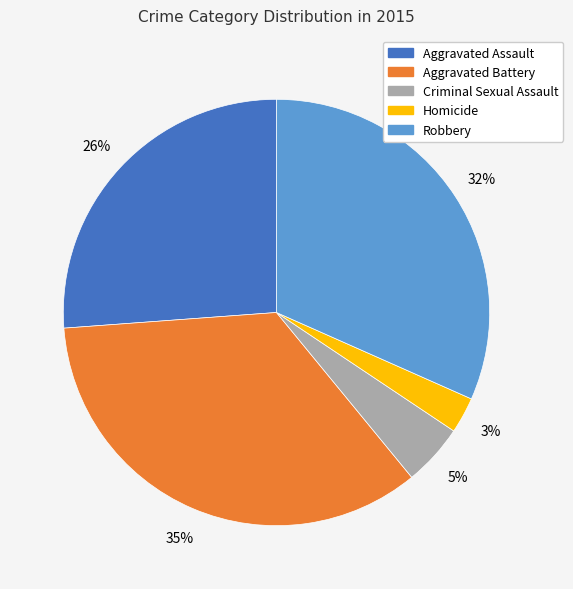

True or false: Robbery accounts for 19% of the total.

False